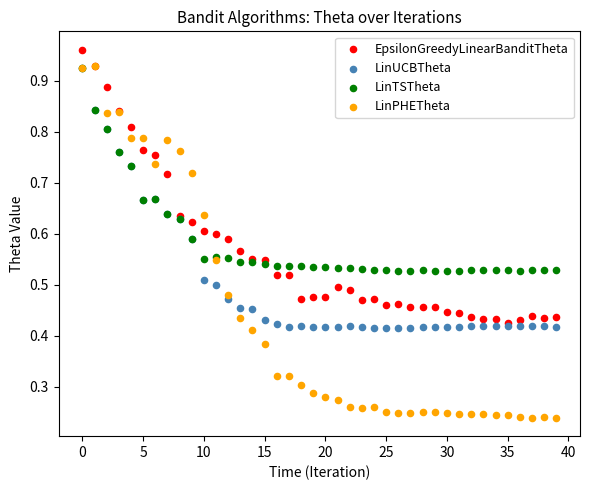

Which series has the widest spread of Y values?

LinPHETheta